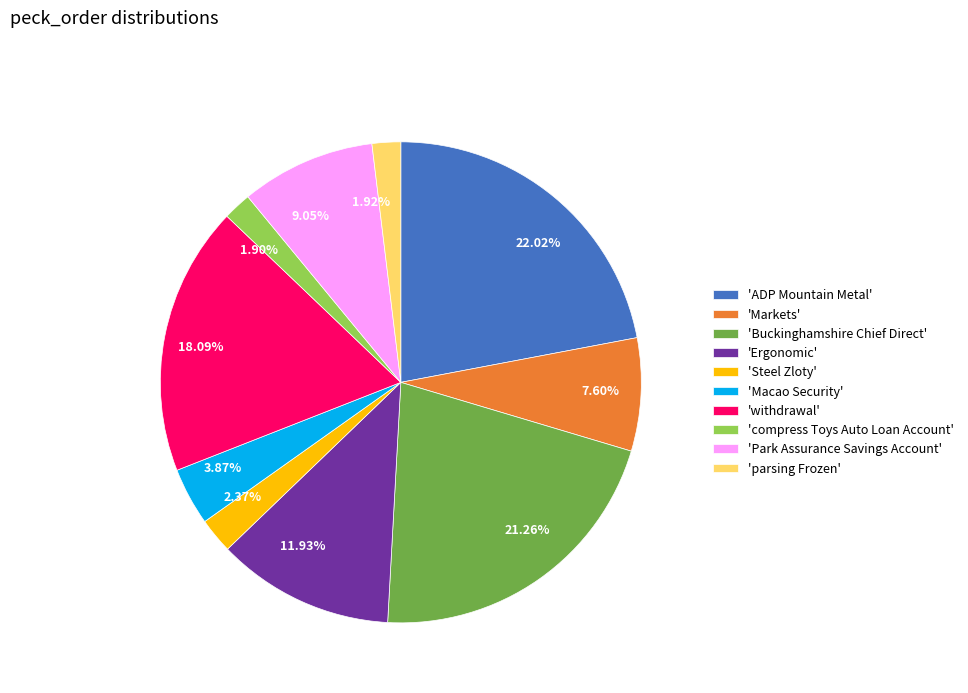

Does 18.09% represent more than half of the total?

No